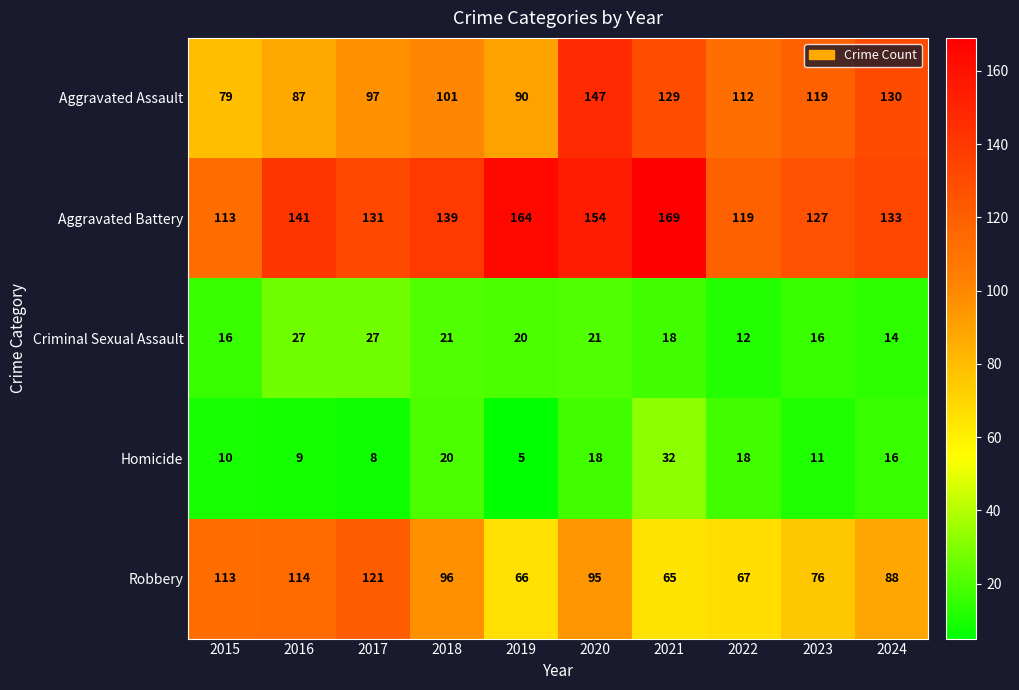

At 2019, list the series in order from smallest to largest.

Homicide, Criminal Sexual Assault, Robbery, Aggravated Assault, Aggravated Battery